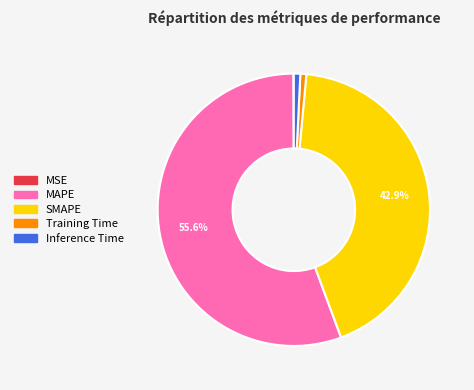

Combined, do Training Time and Inference Time account for over 50%?

No